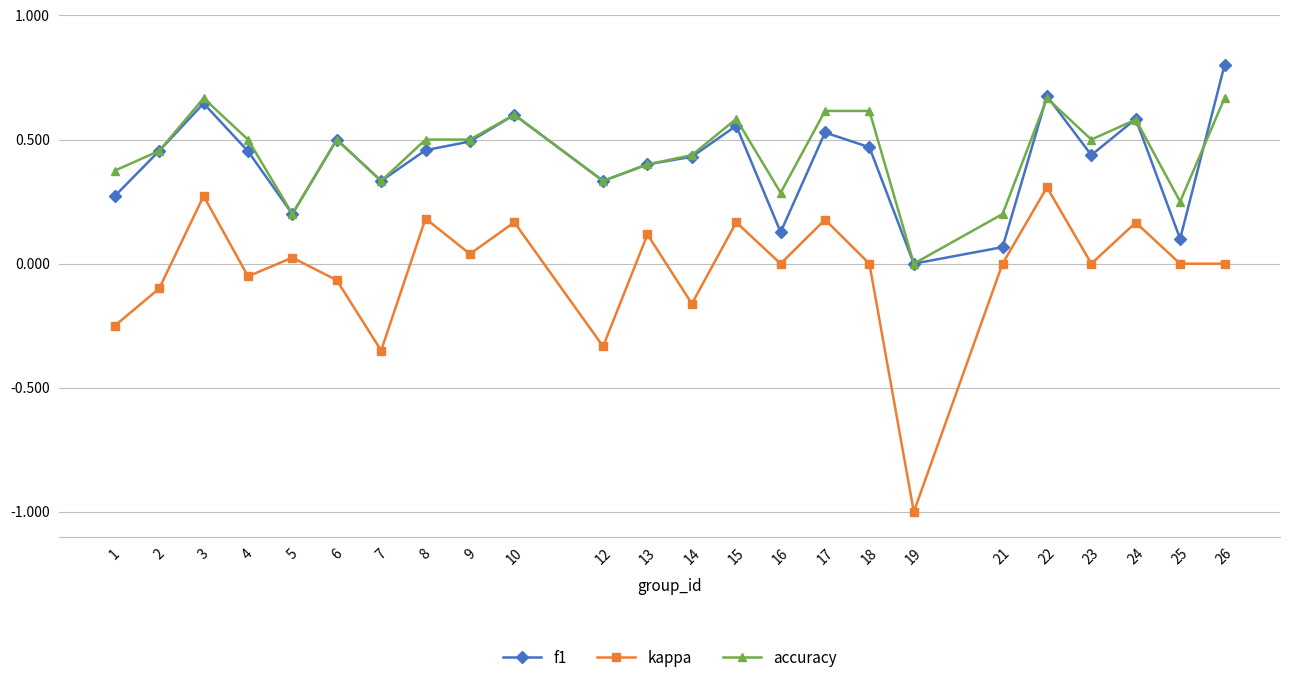

Is the value of f1 at 23 greater than the value of accuracy at 10?

No